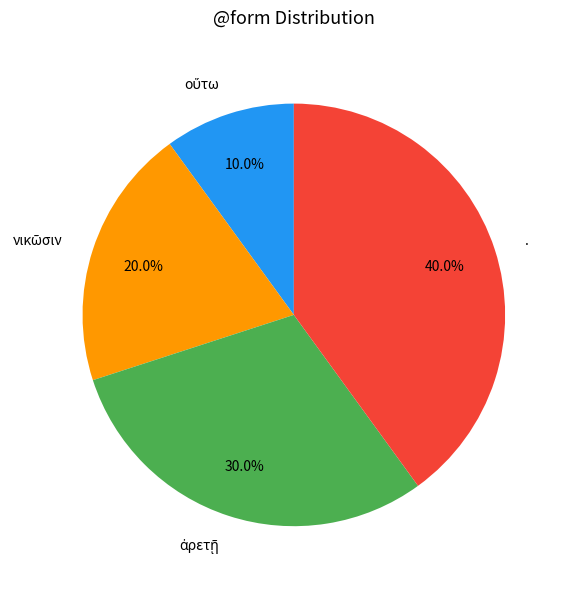

Count the number of slices in the pie.

4